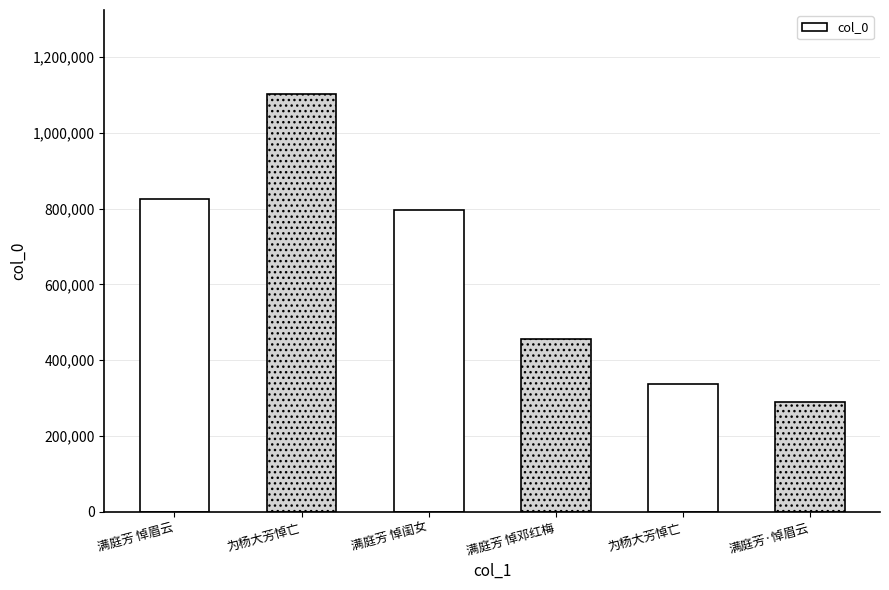

List the labels in order of value, smallest first.

满庭芳·悼眉云, 为杨大芳悼亡, 满庭芳 悼邓红梅, 满庭芳 悼闺女, 满庭芳 悼眉云, 为杨大芳悼亡